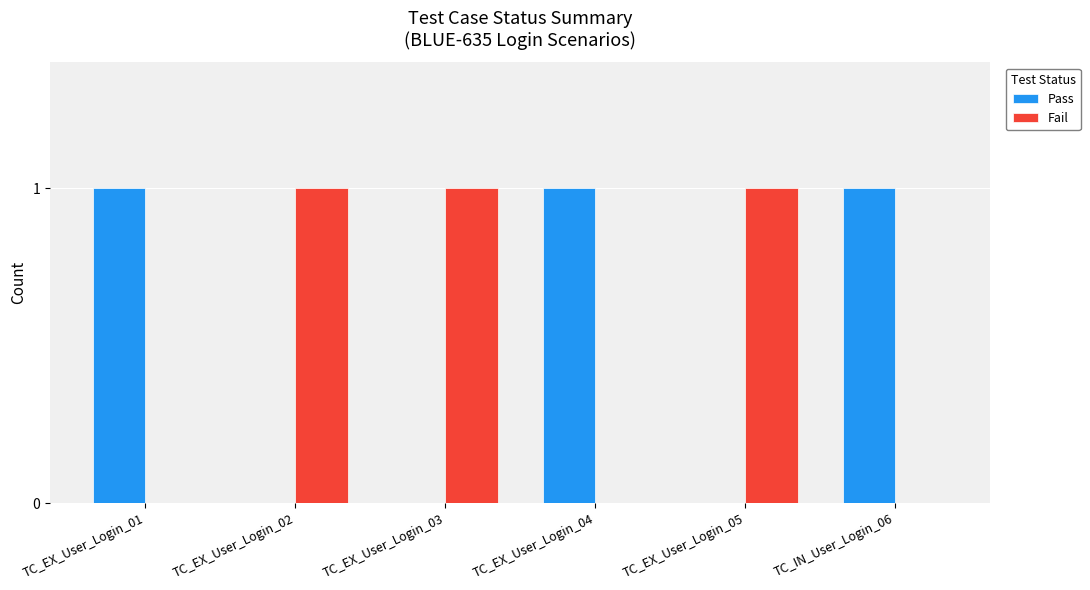

How many series are shown in this chart?

2